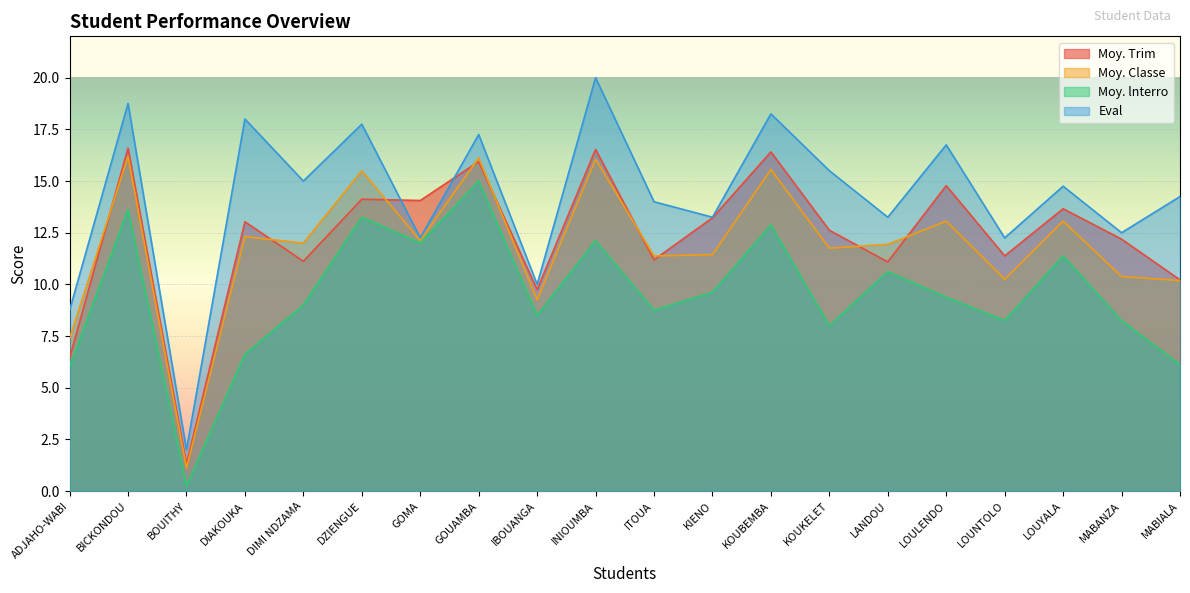

What is the total value across all series at IBOUANGA?

37.5